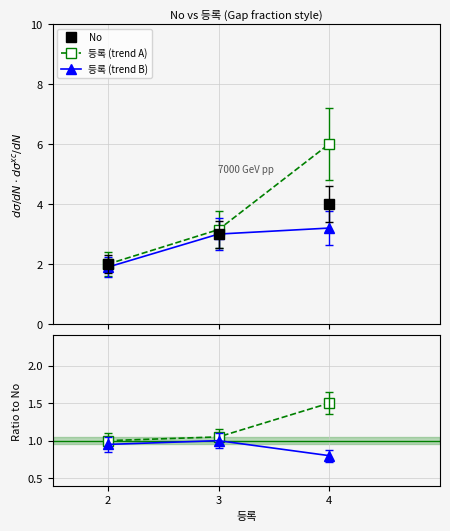

What is the lowest value of the Trend A / No series?

1.0